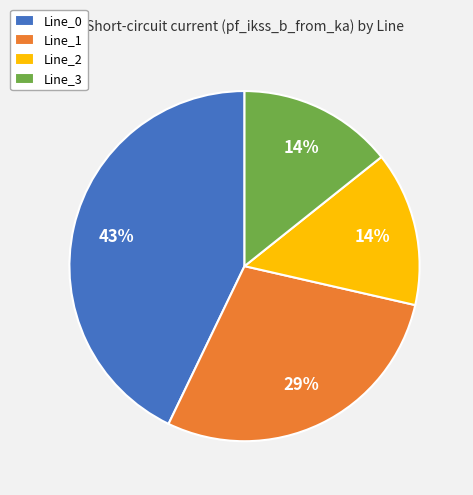

Is the sum of Line_2 and Line_0 greater than half?

Yes